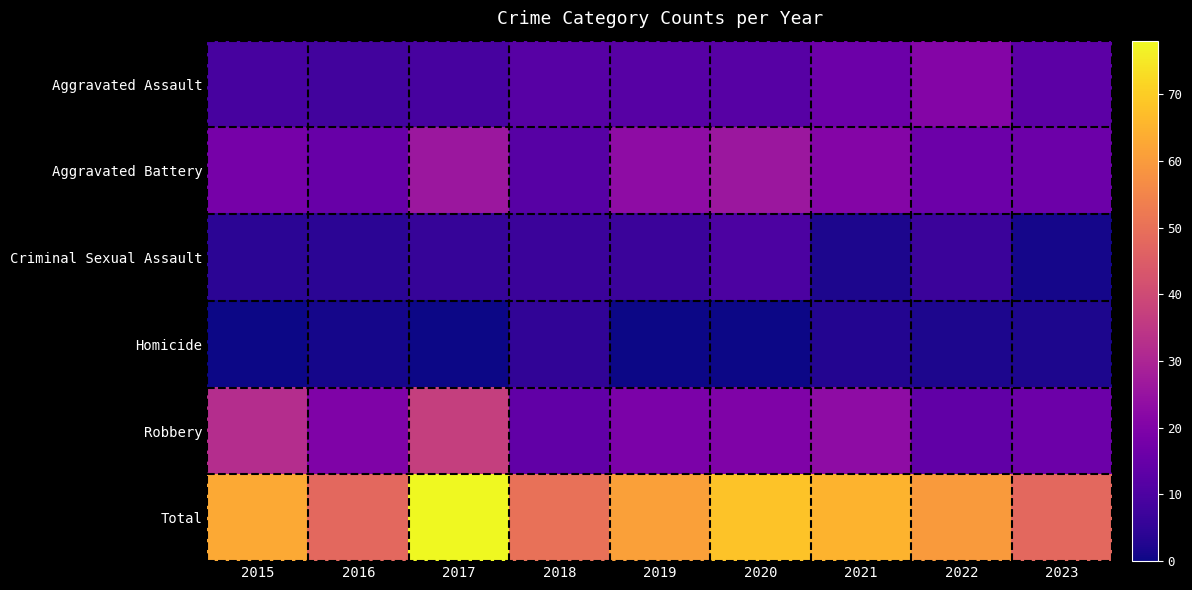

Count the number of categories in the chart.

9